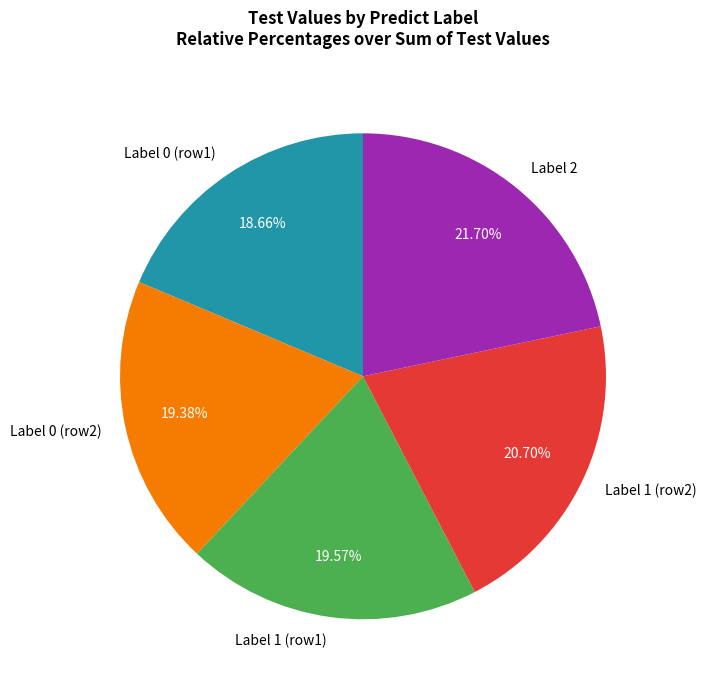

Which has a higher value, Label 0 (row1) or Label 0 (row2)?

Label 0 (row2)